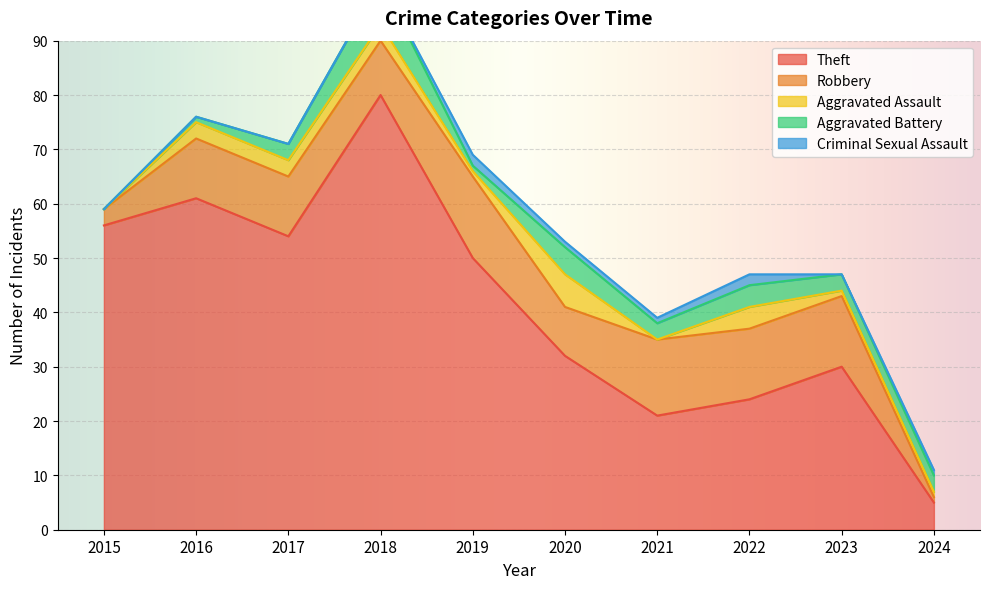

Reading right to left, extract all data points from this chart.

Theft: 5	30	24	21	32	50	80	54	61	56
Robbery: 1	13	13	14	9	15	10	11	11	3
Aggravated Assault: 1	1	4	0	6	1	3	3	3	0
Aggravated Battery: 3	3	4	3	5	1	8	3	1	0
Criminal Sexual Assault: 1	0	2	1	1	2	0	0	0	0